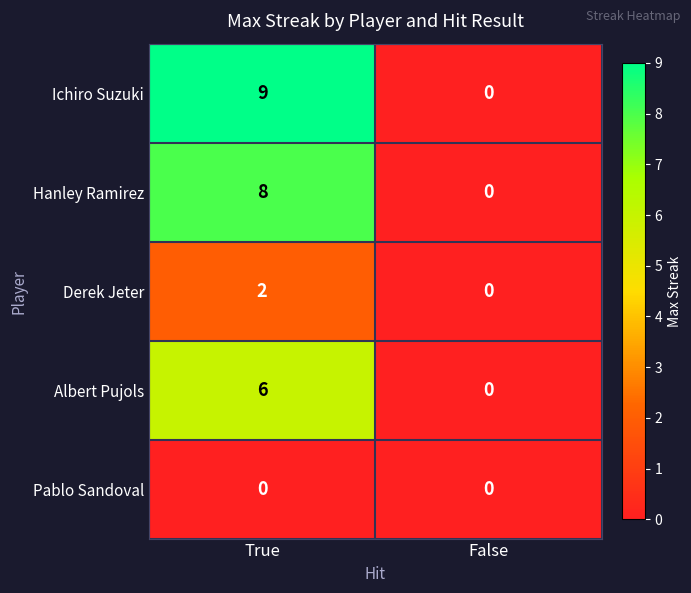

What is the maximum value for Ichiro Suzuki?

9